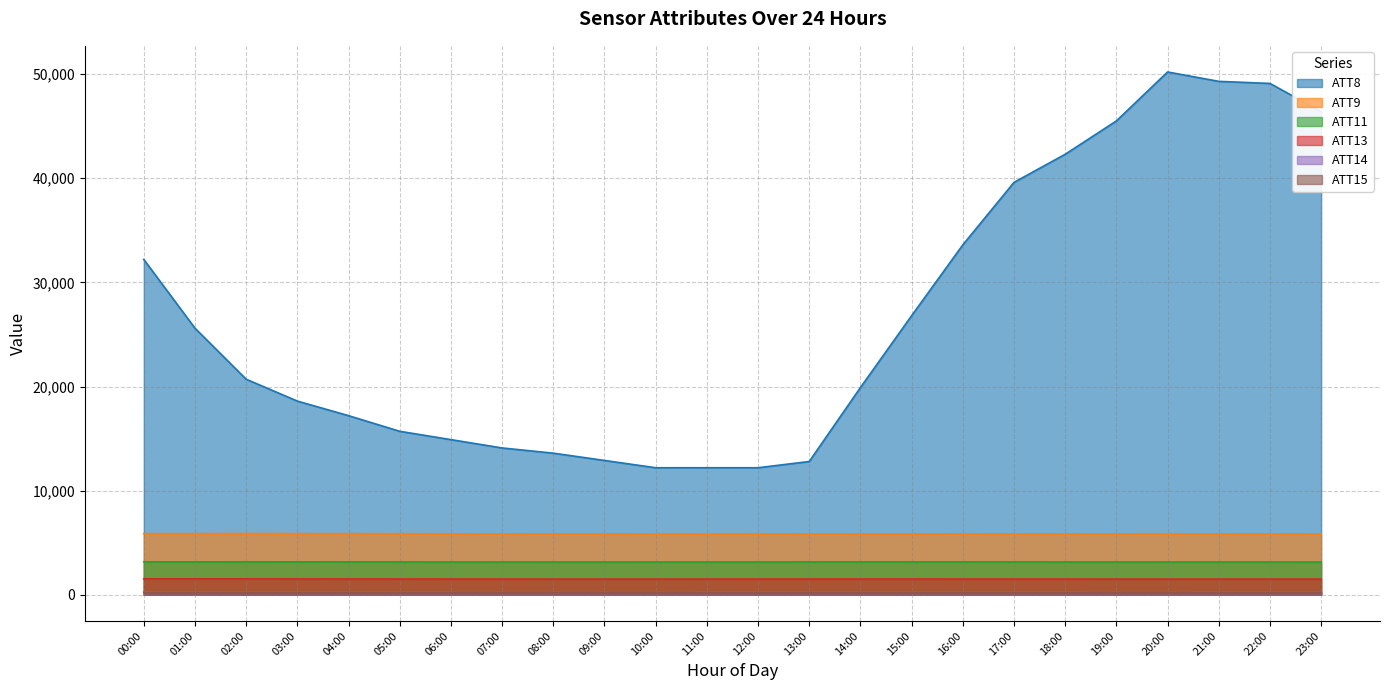

Is the value of ATT8 at 21:00 greater than the value of ATT13 at 05:00?

Yes